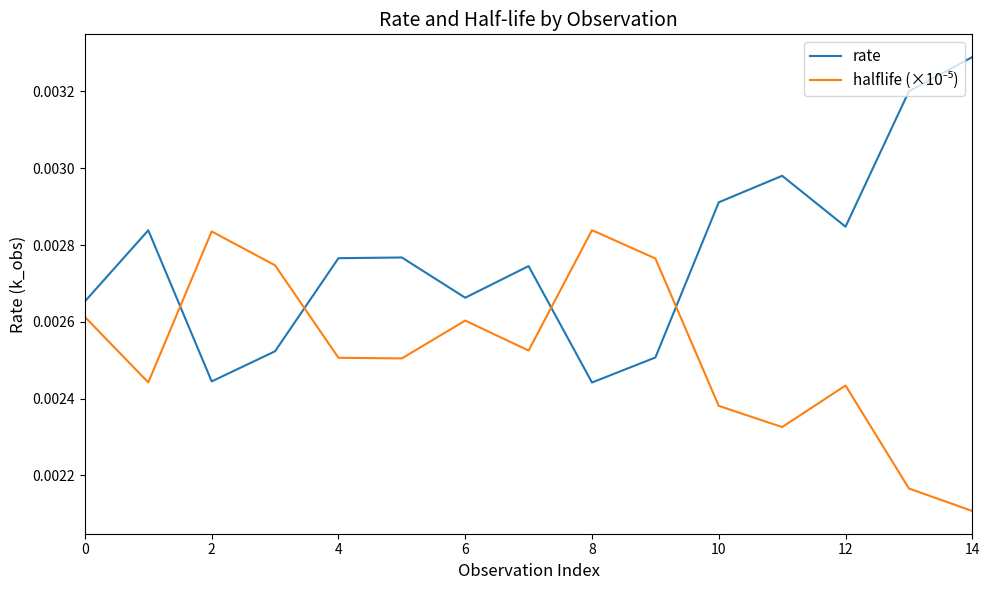

Which series has the largest total across all categories?

rate